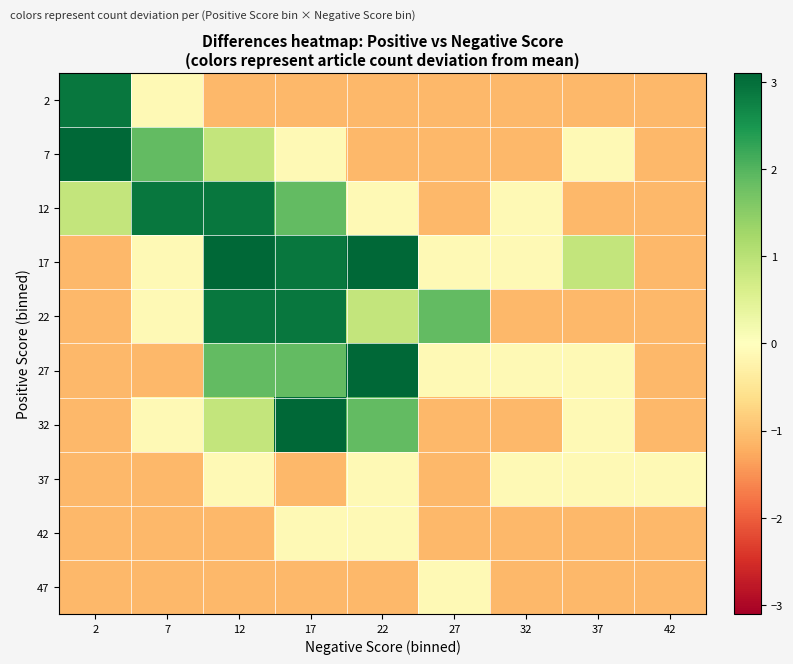

At how many categories does at least one series exceed 2?

5